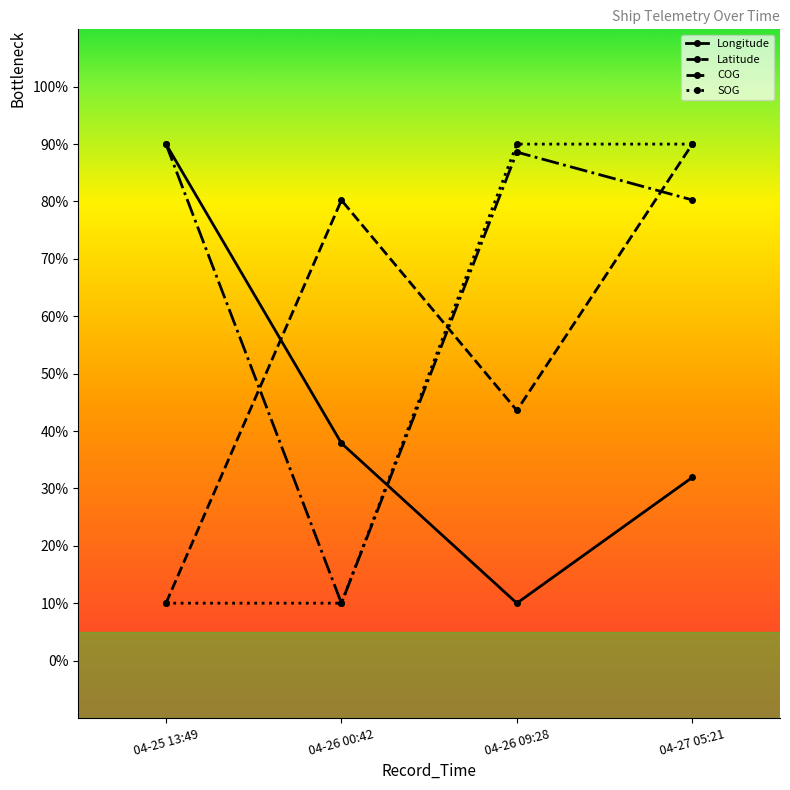

Where is the first local minimum for Latitude?

04-26 09:28